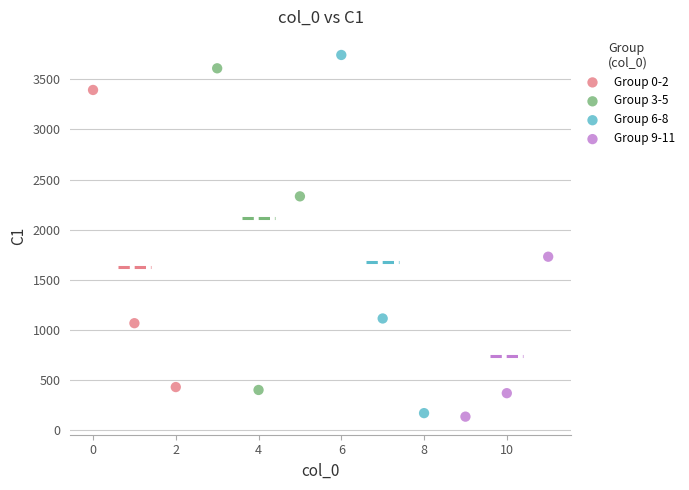

What are all the series names shown in the legend?

Group 0-2, Group 3-5, Group 6-8, Group 9-11